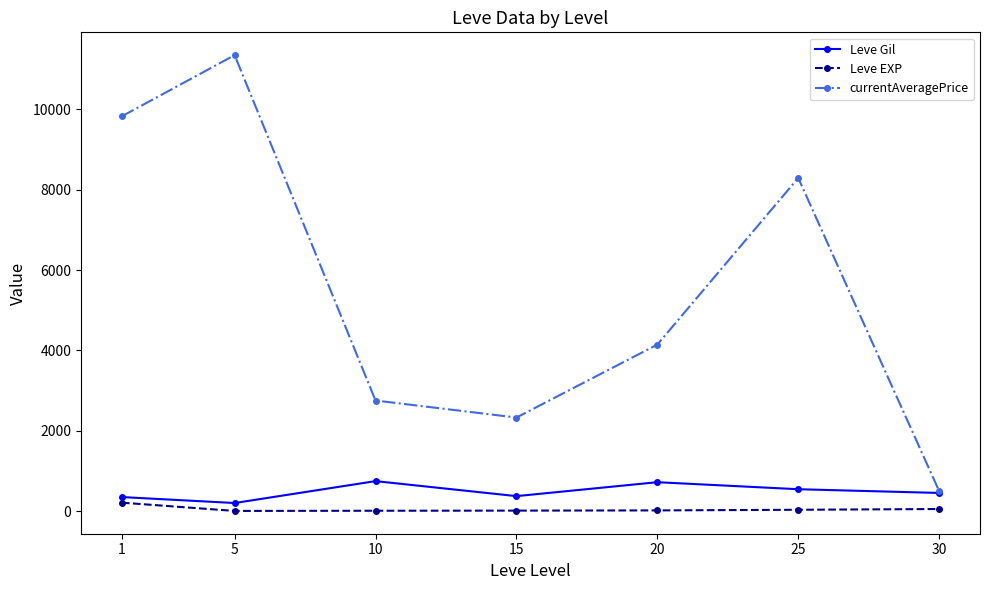

Where is the first local maximum for currentAveragePrice?

5